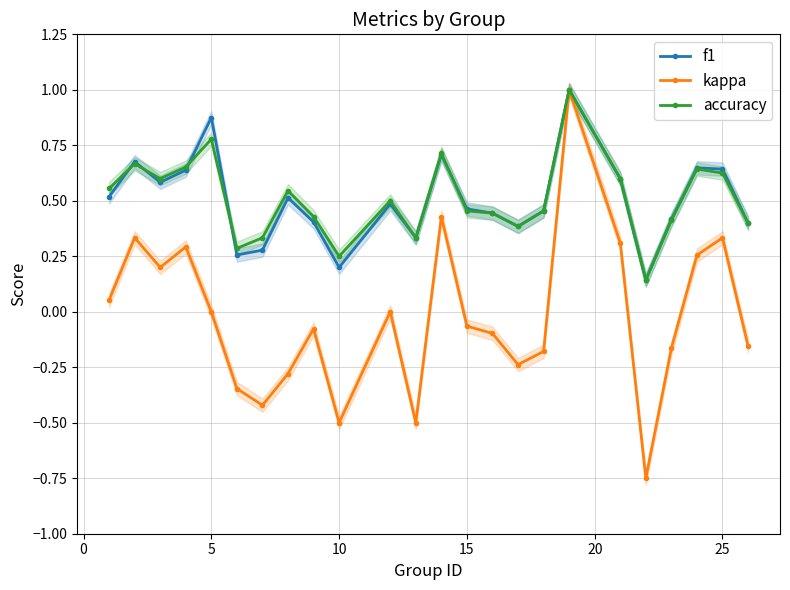

Does the chart have visible grid lines?

Yes